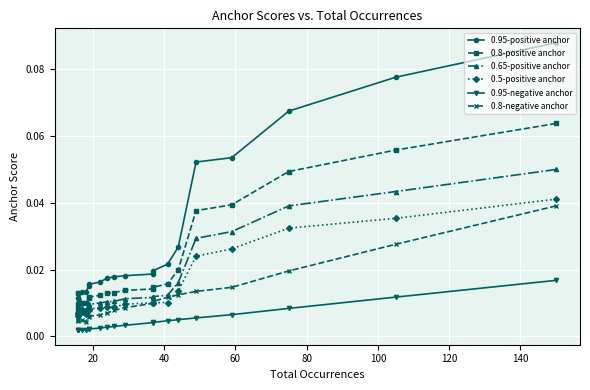

True or false: 0.8-negative anchor and 0.8-positive anchor cross at least once.

False